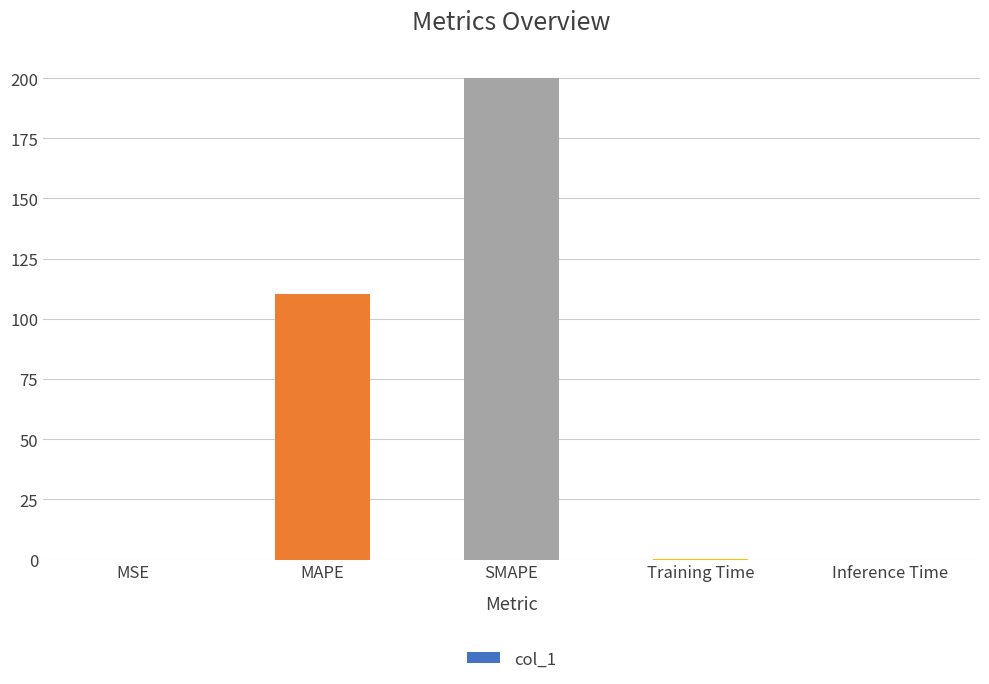

Which has a higher value, Inference Time or MAPE?

MAPE